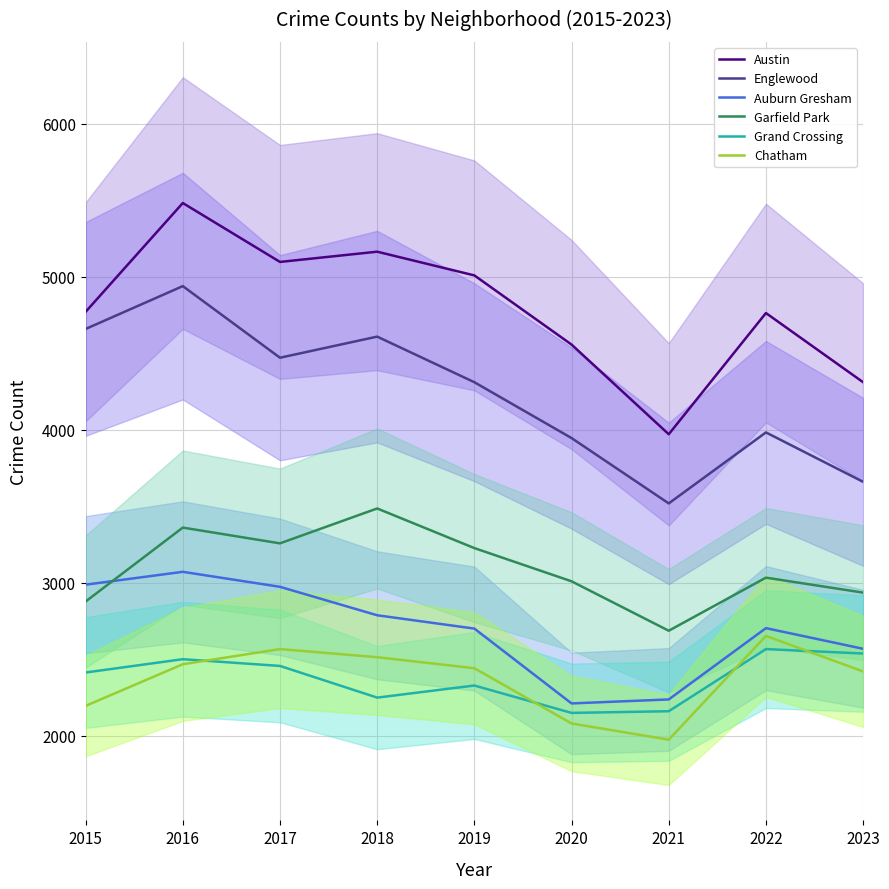

At which category does the chart reach its peak across all series?

2016